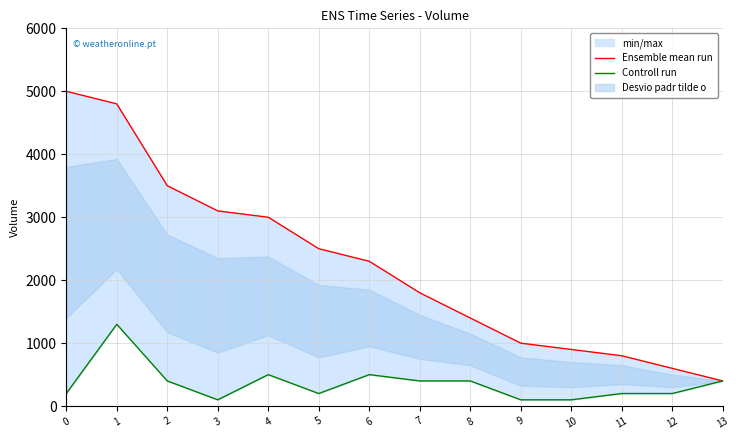

The value of Ensemble mean run at 9 is 1673. True or false?

False